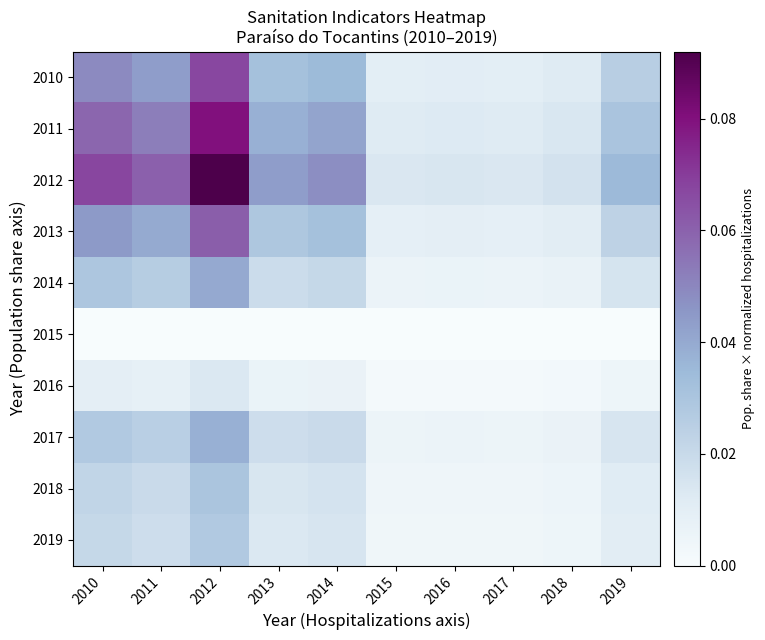

Reading left to right, transcribe all the data shown in this chart.

2010: 2010=0.0	2011=0.0	2012=0.1	2013=0.0	2014=0.0	2015=0.0	2016=0.0	2017=0.0	2018=0.0	2019=0.0
2011: 2010=0.1	2011=0.1	2012=0.1	2013=0.0	2014=0.0	2015=0.0	2016=0.0	2017=0.0	2018=0.0	2019=0.0
2012: 2010=0.1	2011=0.1	2012=0.1	2013=0.0	2014=0.0	2015=0.0	2016=0.0	2017=0.0	2018=0.0	2019=0.0
2013: 2010=0.0	2011=0.0	2012=0.1	2013=0.0	2014=0.0	2015=0.0	2016=0.0	2017=0.0	2018=0.0	2019=0.0
2014: 2010=0.0	2011=0.0	2012=0.0	2013=0.0	2014=0.0	2015=0.0	2016=0.0	2017=0.0	2018=0.0	2019=0.0
2015: 2010=0.0	2011=0.0	2012=0.0	2013=0.0	2014=0.0	2015=0.0	2016=0.0	2017=0.0	2018=0.0	2019=0.0
2016: 2010=0.0	2011=0.0	2012=0.0	2013=0.0	2014=0.0	2015=0.0	2016=0.0	2017=0.0	2018=0.0	2019=0.0
2017: 2010=0.0	2011=0.0	2012=0.0	2013=0.0	2014=0.0	2015=0.0	2016=0.0	2017=0.0	2018=0.0	2019=0.0
2018: 2010=0.0	2011=0.0	2012=0.0	2013=0.0	2014=0.0	2015=0.0	2016=0.0	2017=0.0	2018=0.0	2019=0.0
2019: 2010=0.0	2011=0.0	2012=0.0	2013=0.0	2014=0.0	2015=0.0	2016=0.0	2017=0.0	2018=0.0	2019=0.0